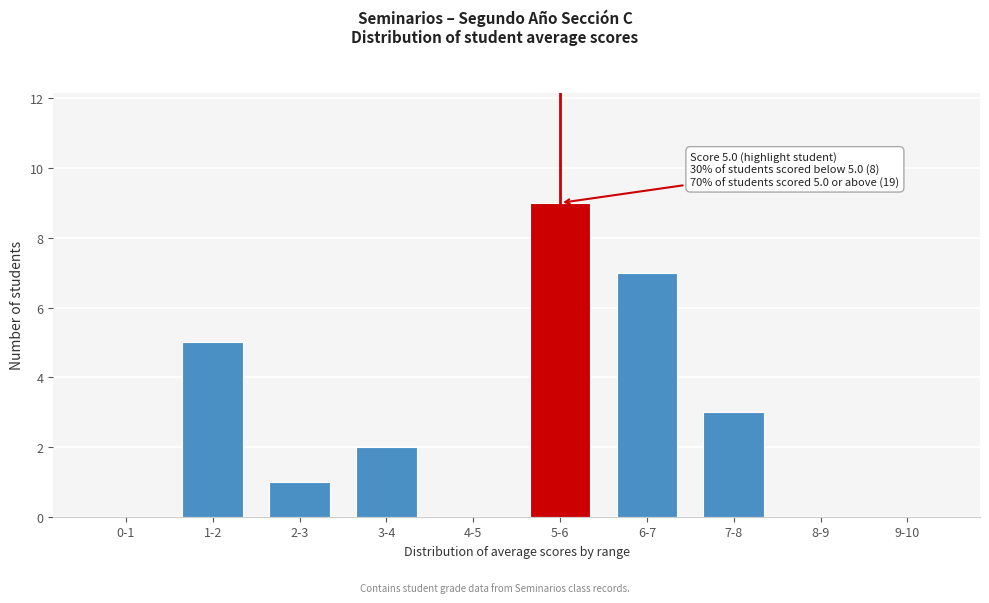

Reading left to right, transcribe all the data shown in this chart.

0-1=0	1-2=5	2-3=1	3-4=2	4-5=0	5-6=9	6-7=7	7-8=3	8-9=0	9-10=0